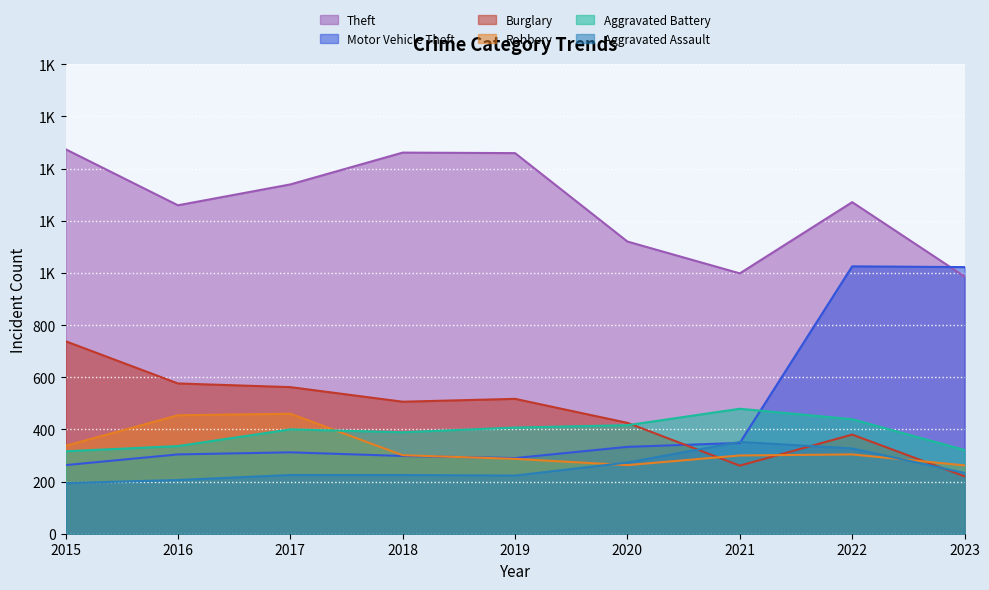

Where is the first local minimum for Robbery?

2020